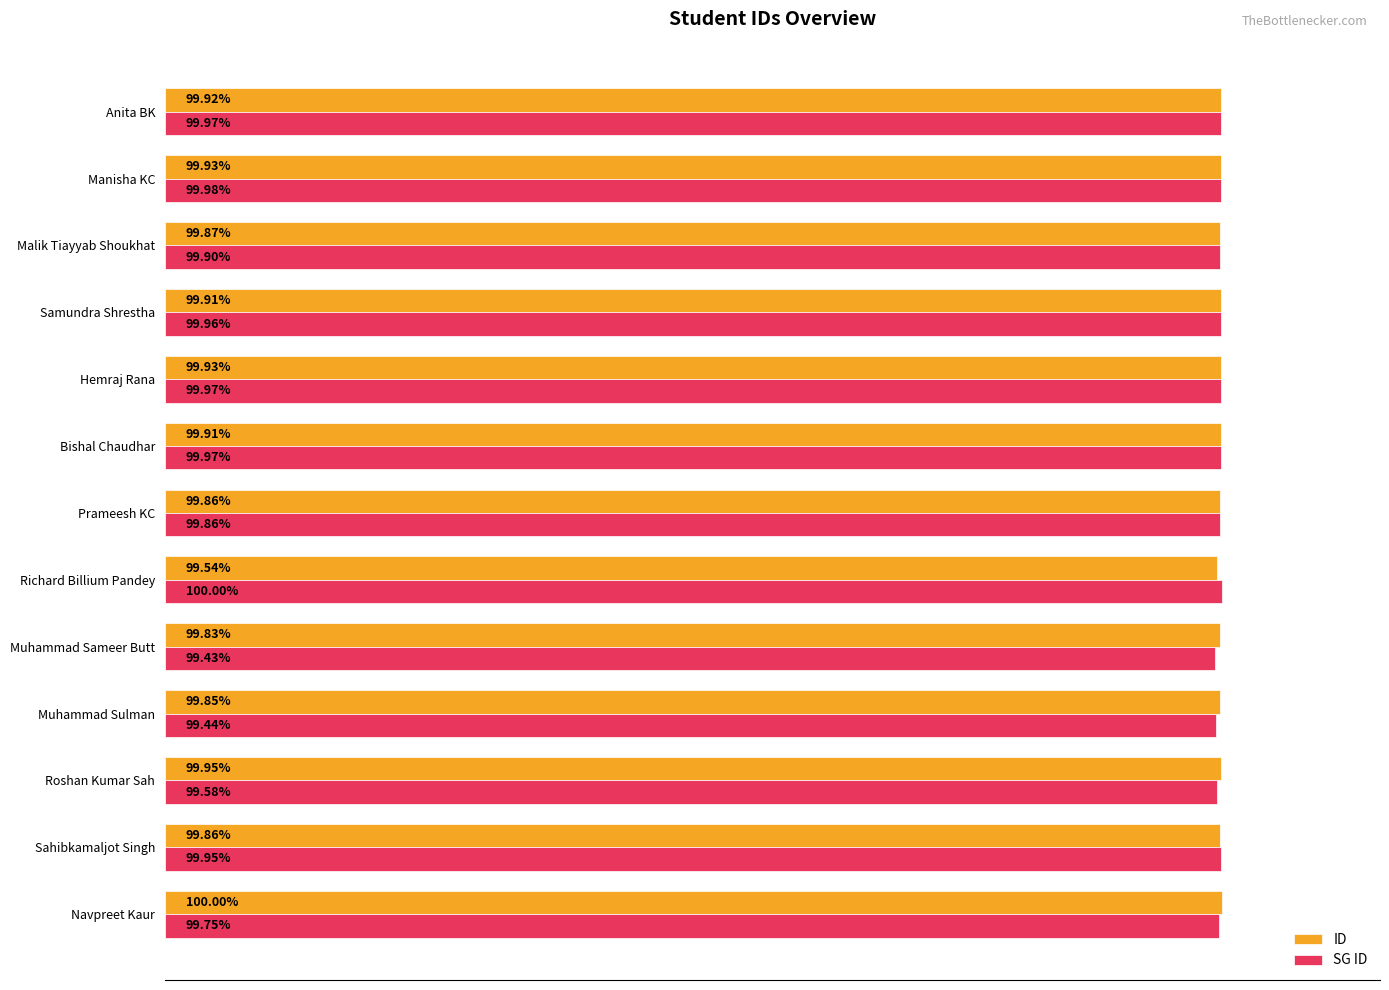

Where is SG ID nearest to the value 99?

Muhammad Sameer Butt